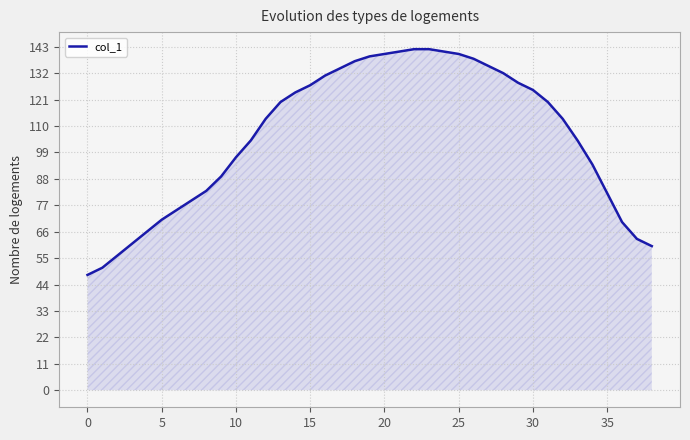

What is the difference between the maximum and minimum values?

94